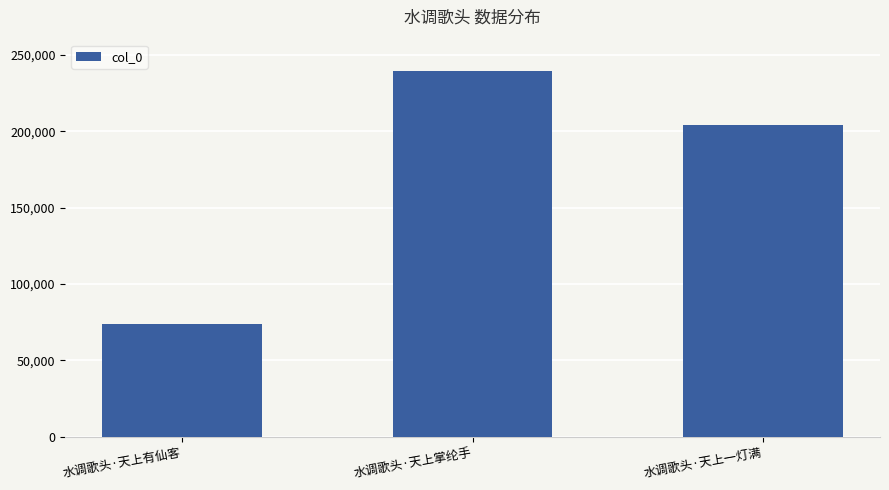

What is the value of the 1st bar from the left?

73736